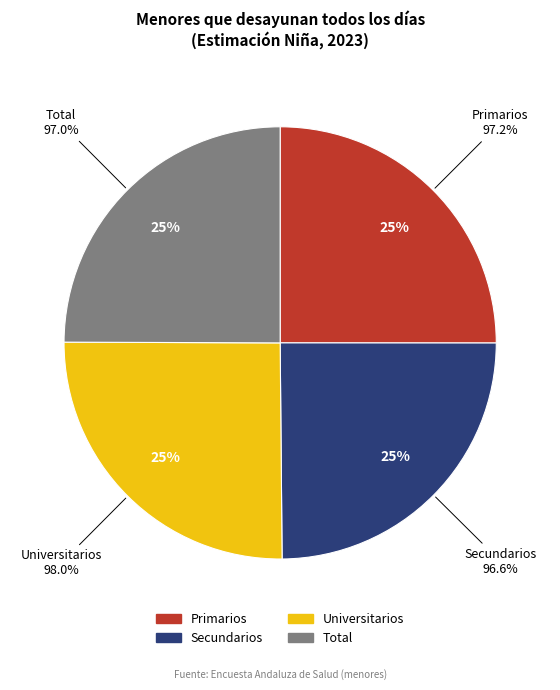

Which has a higher value, Secundarios or Universitarios?

Universitarios